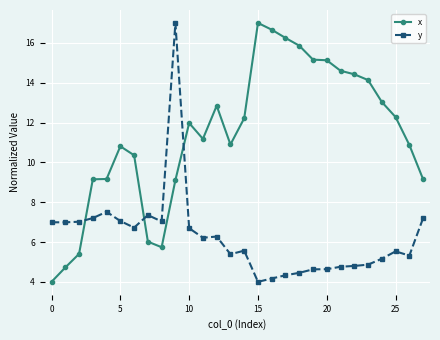

List the series in order of their overall mean, highest first.

x, y